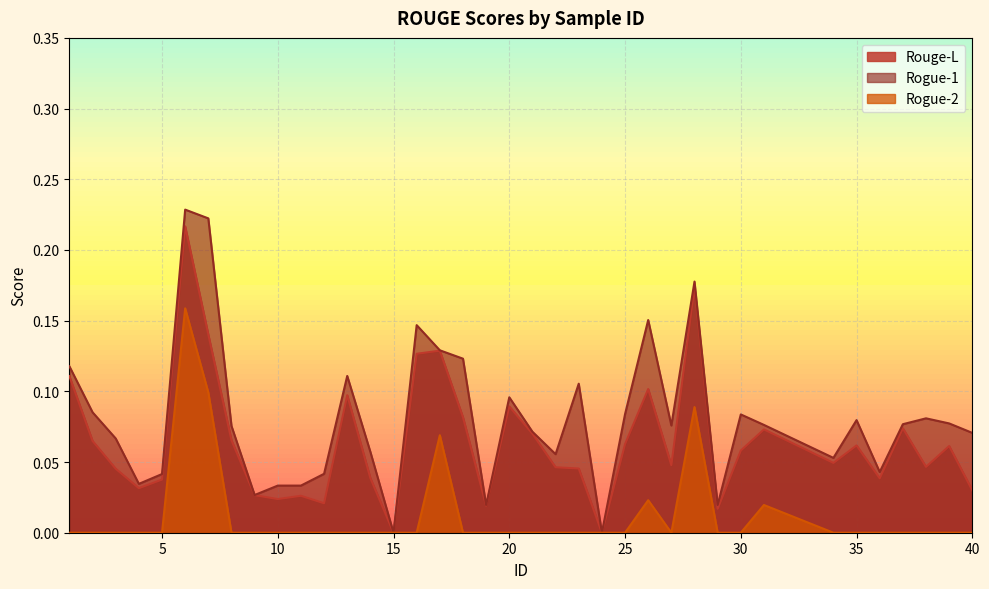

Which series has the widest spread of values?

Rogue-1